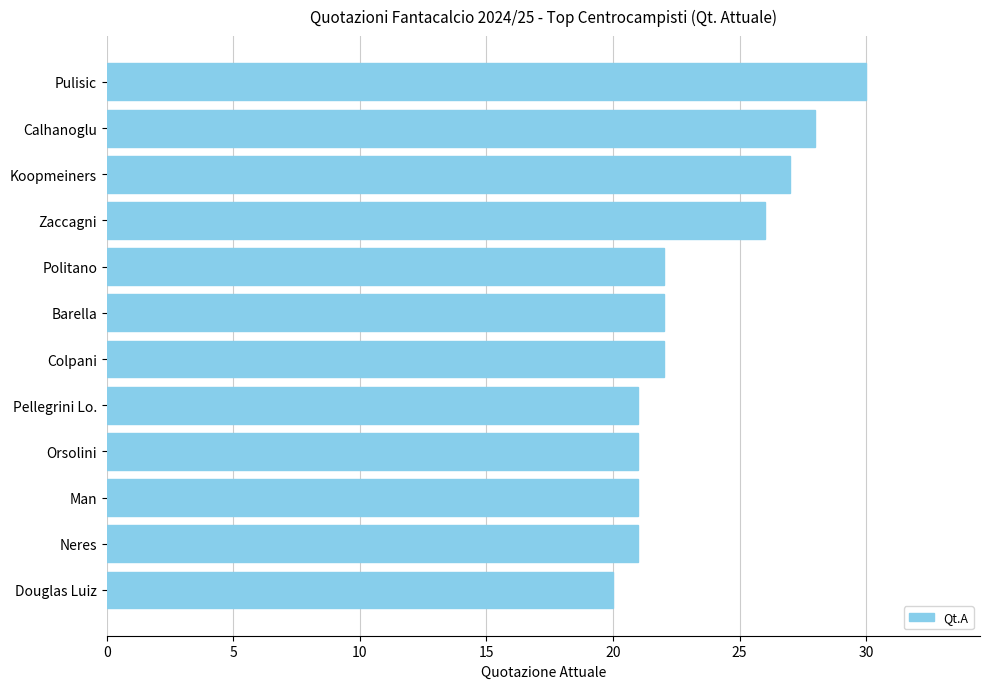

What is the average value?

23